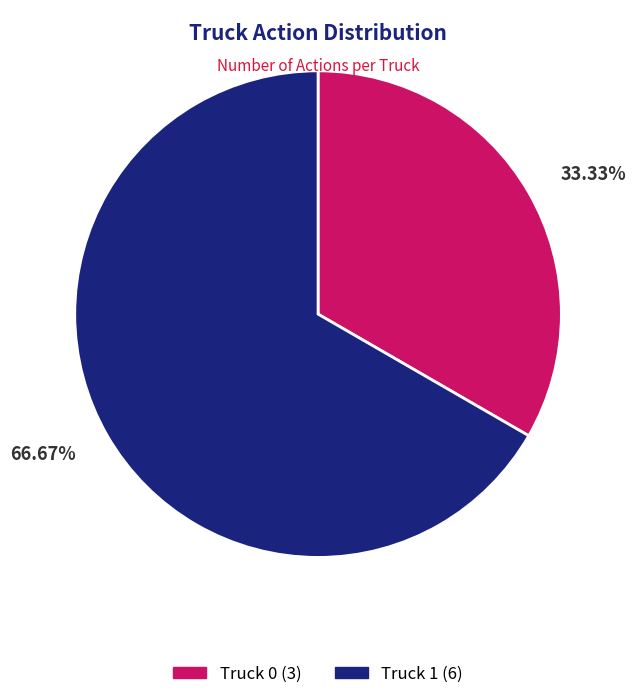

To the nearest percent, what is the difference between the Truck 1 and Truck 0 slice percentages?

33%